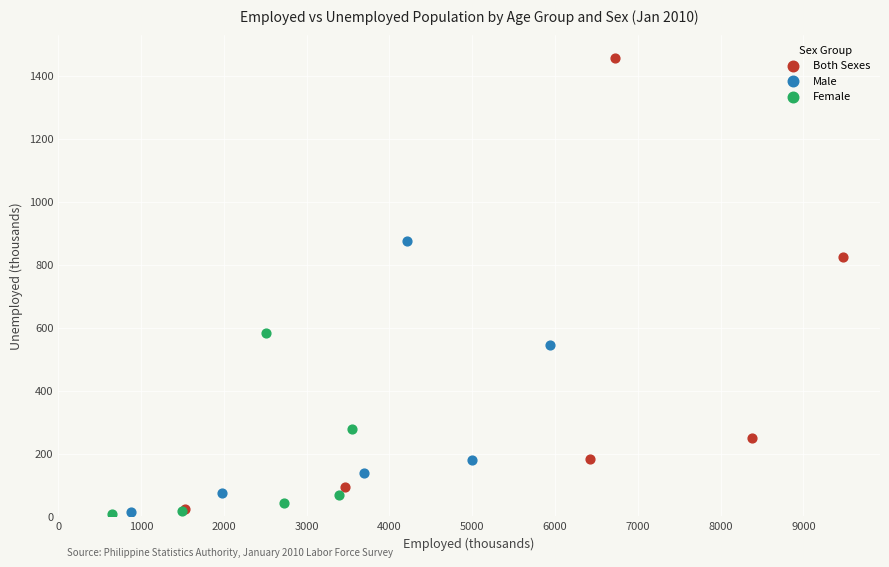

Which series contains the highest Y value?

Both Sexes